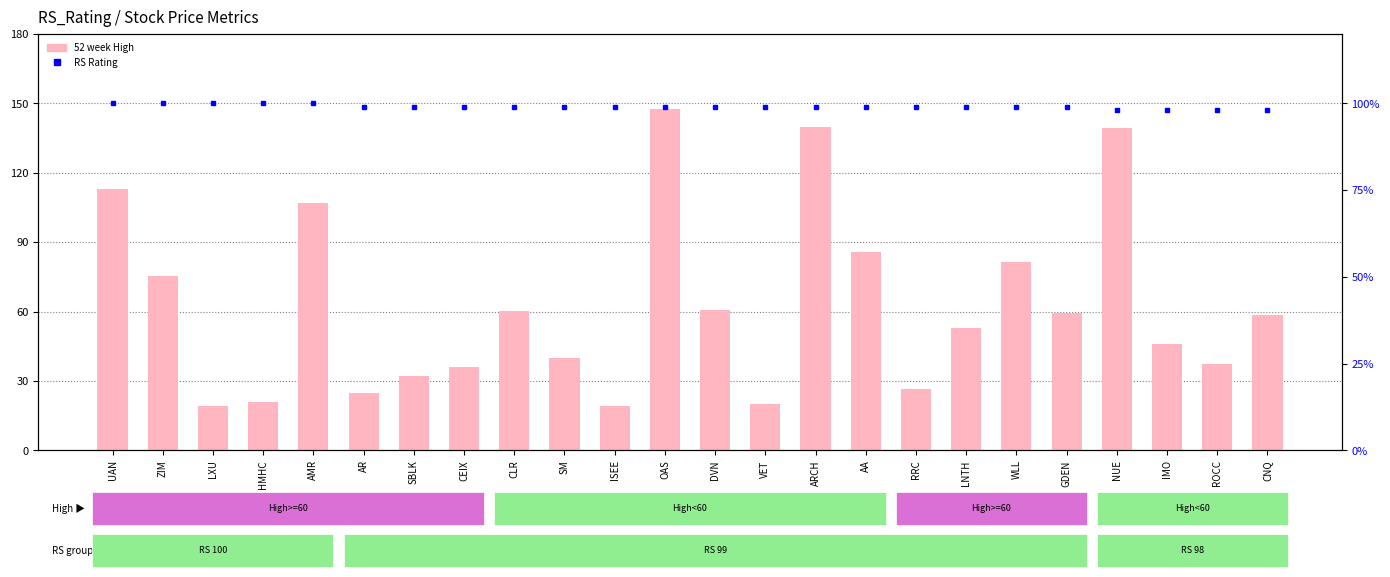

Reading right to left, transcribe all the data shown in this chart.

52 week High: CNQ=58.3	ROCC=37.2	IMO=45.9	NUE=139.1	GDEN=59.3	WLL=81.6	LNTH=52.7	RRC=26.5	AA=85.7	ARCH=139.7	VET=19.9	DVN=60.7	OAS=147.4	ISEE=19.3	SM=39.8	CLR=60.2	CEIX=36.2	SBLK=32.0	AR=24.7	AMR=107.0	HMHC=21.1	LXU=19.1	ZIM=75.2	UAN=112.8
RS Rating: CNQ=98.0	ROCC=98.0	IMO=98.0	NUE=98.0	GDEN=99.0	WLL=99.0	LNTH=99.0	RRC=99.0	AA=99.0	ARCH=99.0	VET=99.0	DVN=99.0	OAS=99.0	ISEE=99.0	SM=99.0	CLR=99.0	CEIX=99.0	SBLK=99.0	AR=99.0	AMR=100.0	HMHC=100.0	LXU=100.0	ZIM=100.0	UAN=100.0